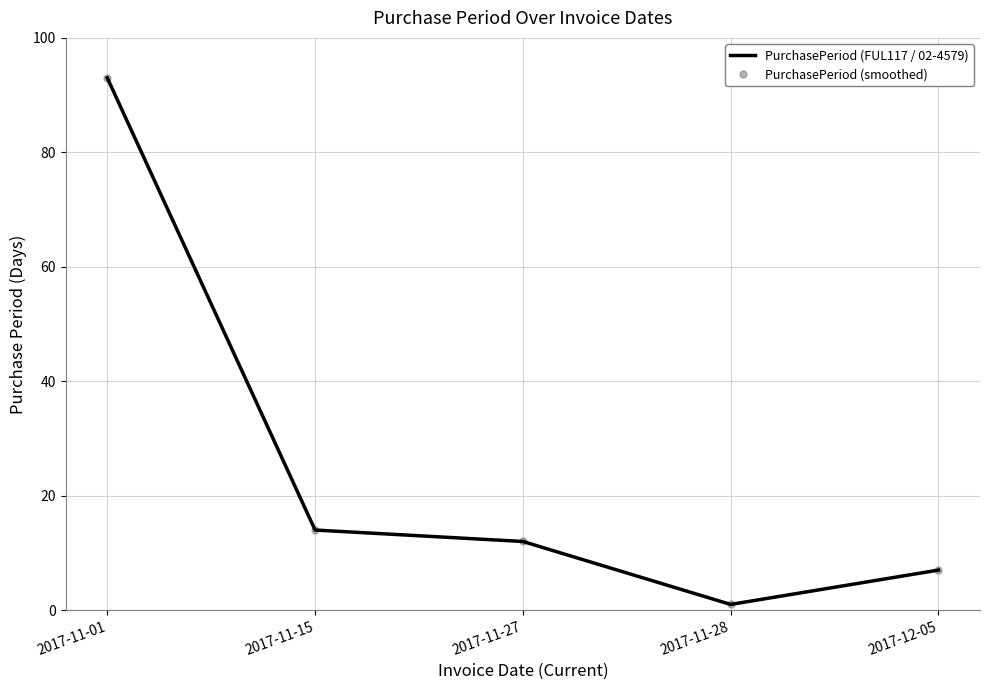

Reading right to left, list all the values displayed in this chart.

PurchasePeriod (FUL117 / 02-4579): 7	1	12	14	93
PurchasePeriod (smoothed): 7	1	12	14	93